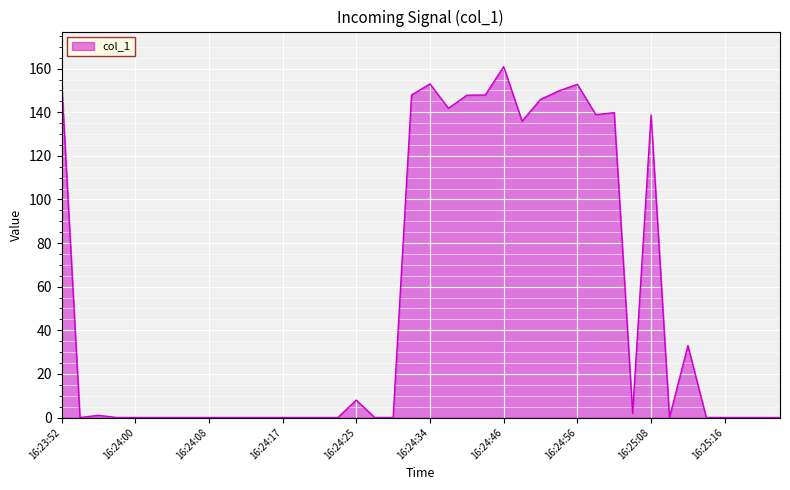

What is the difference between the maximum and minimum values?

160.9